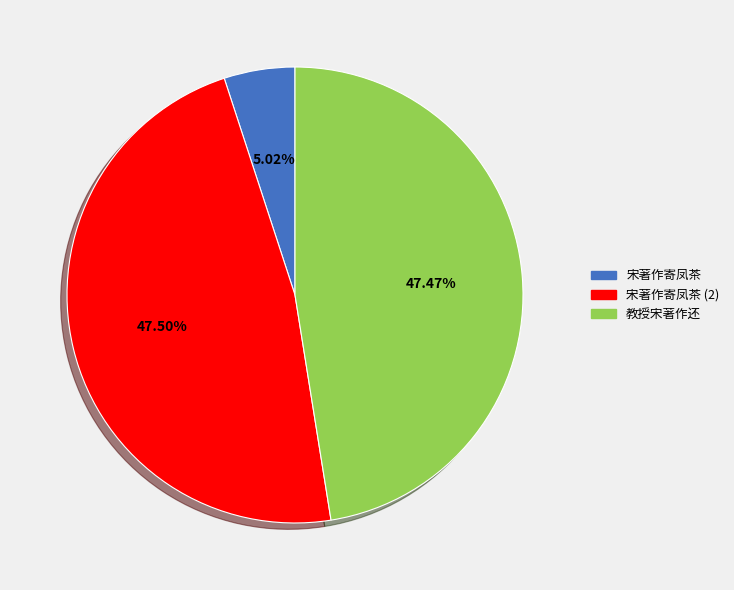

Is there a majority slice in this chart?

No